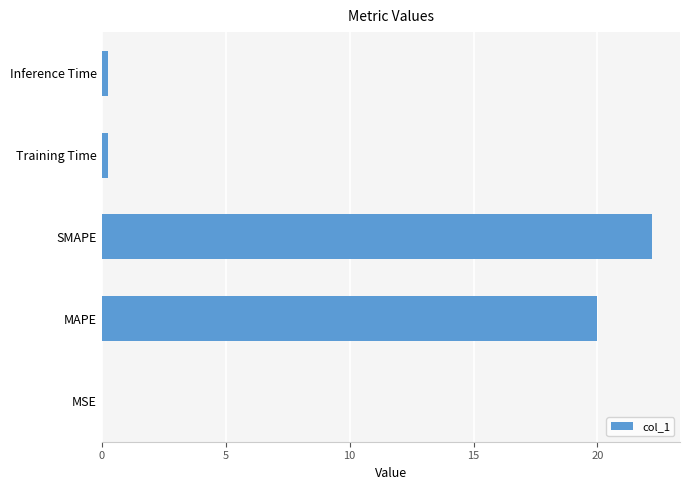

What is the sum of all values?

42.7